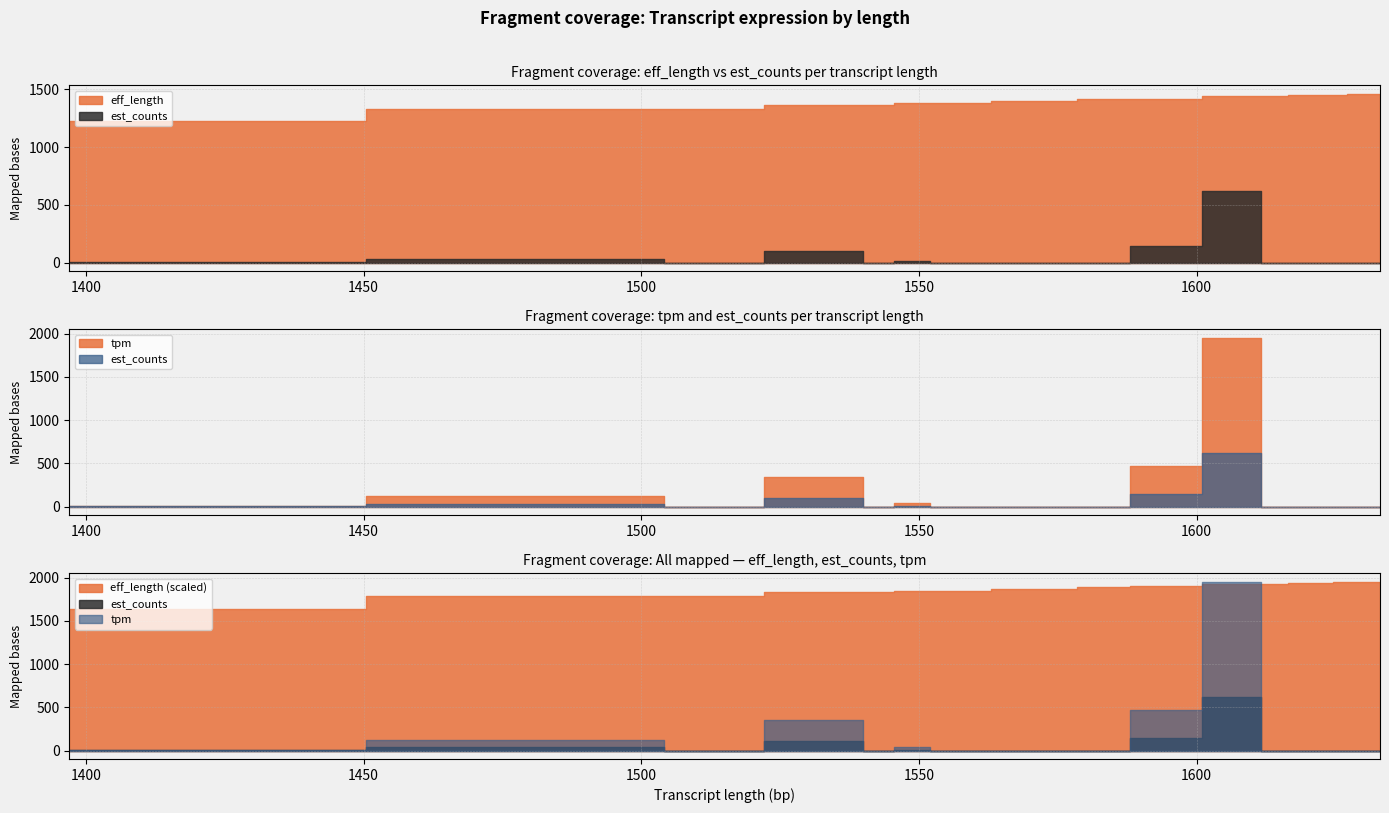

True or false: tpm and est_counts intersect in this chart.

False